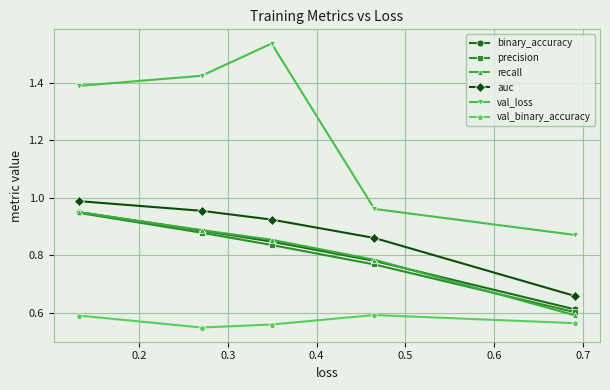

Count the binary_accuracy values in the range 0 to 1.

5